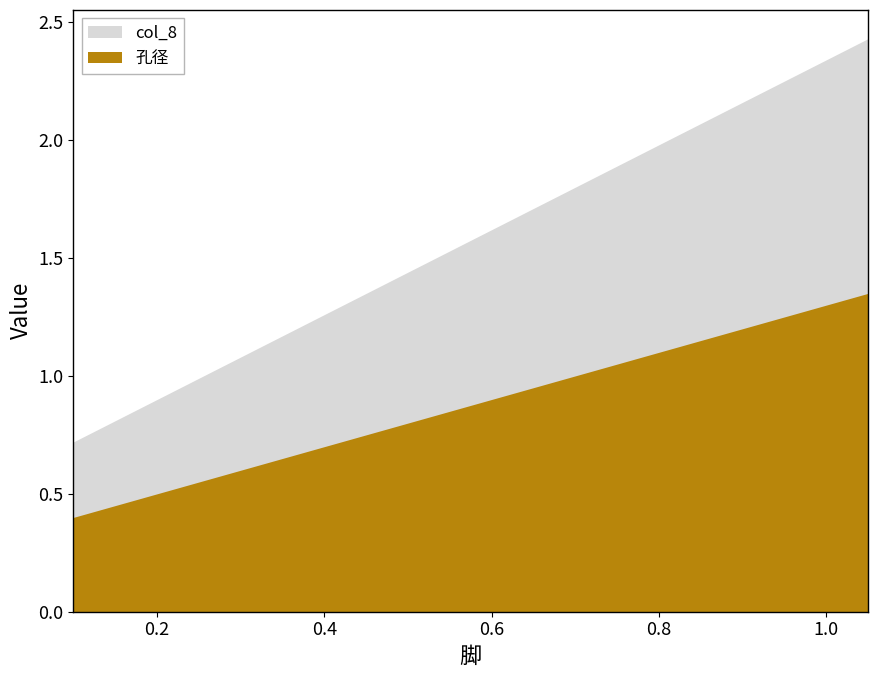

True or false: 孔径 and col_8 intersect in this chart.

False